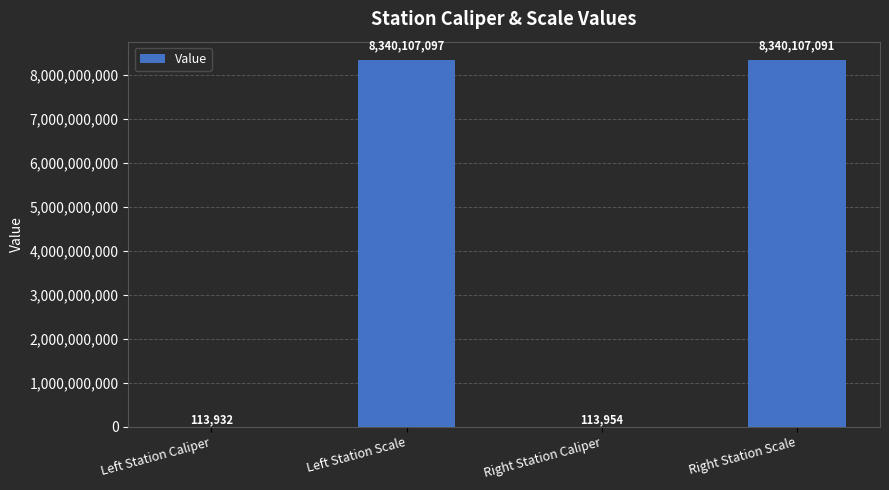

What is the maximum value shown in the chart?

8340107097